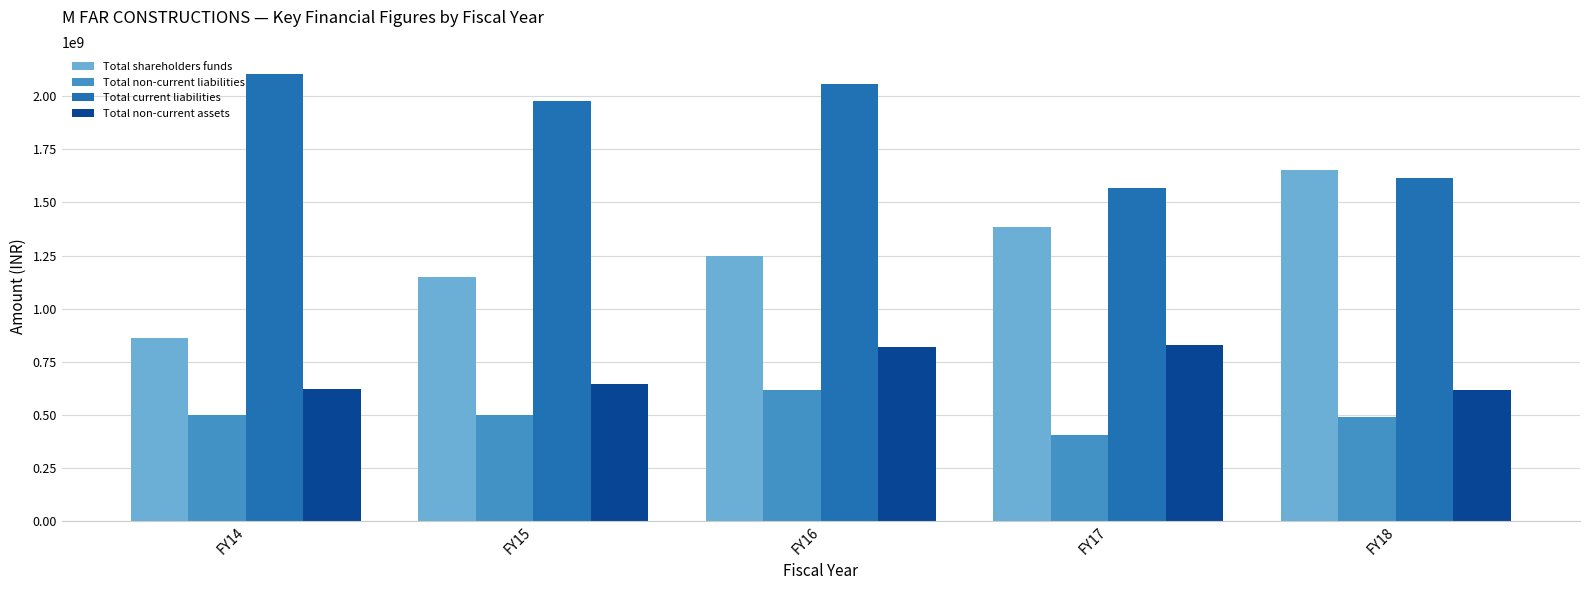

What is the sum of the Total non-current assets values at FY14 and FY18?

1237012000